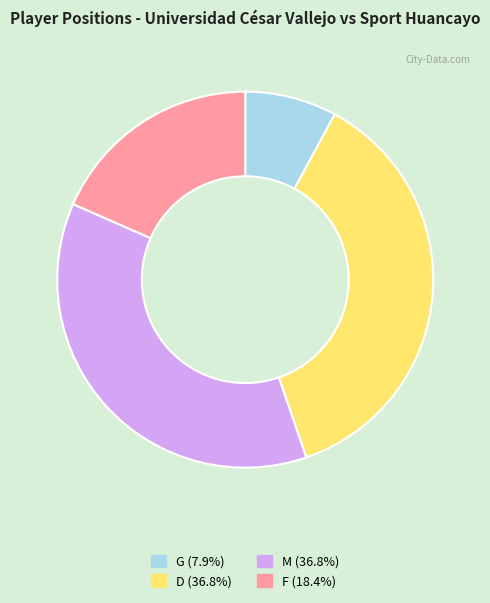

Count the number of slices in the pie.

4